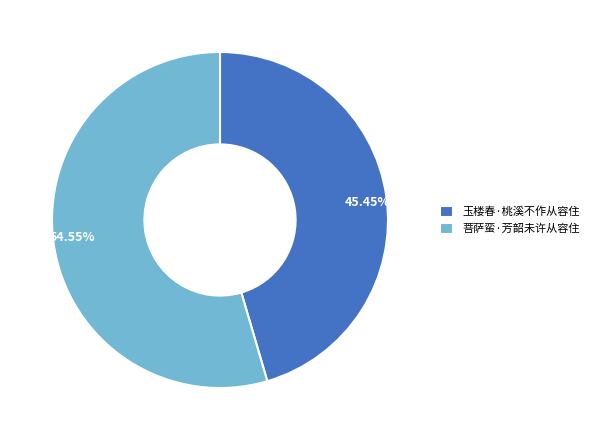

To the nearest percent, what is the difference between the largest and smallest slice percentages?

9%